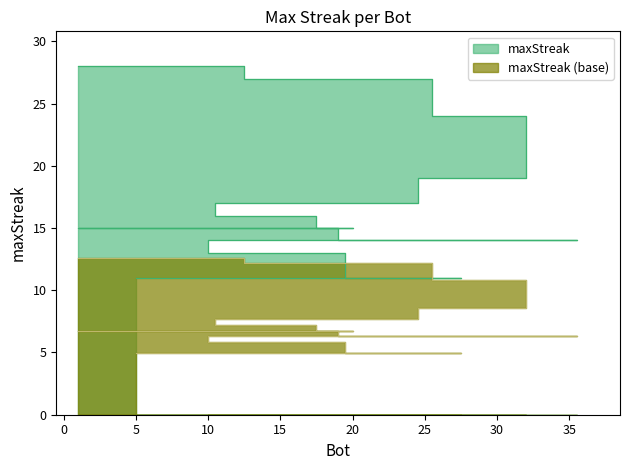

What is the difference between the maximum and minimum values?

7.6